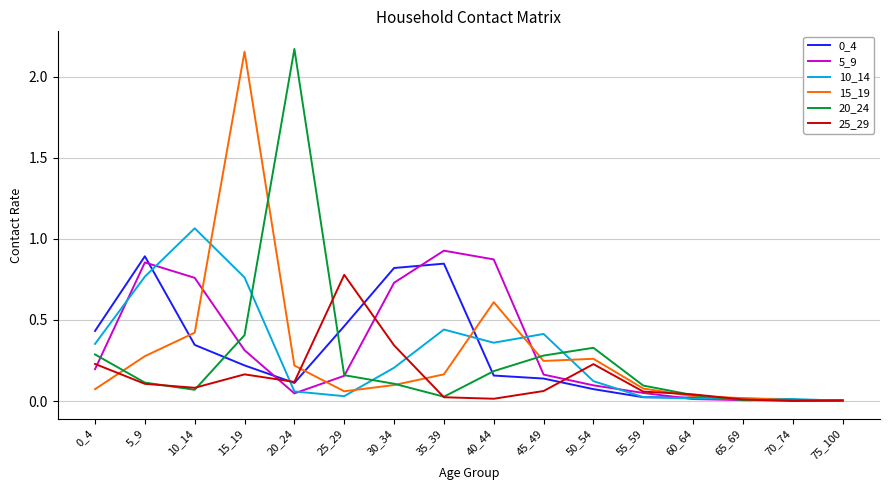

How many lines are shown in the chart?

6